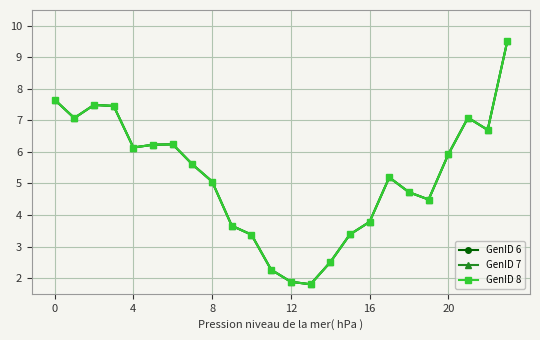

What is the sum of all GenID 7 values?

125.2